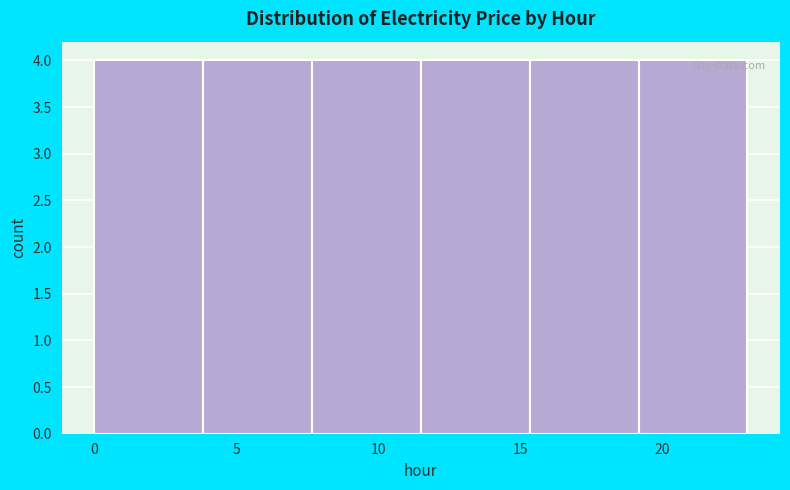

How tall is the bar that spans 11.5 to 15.5 on the x-axis? Neither the bar edges nor the heights are printed on the chart, so give them approximately, as read against the axes.

4